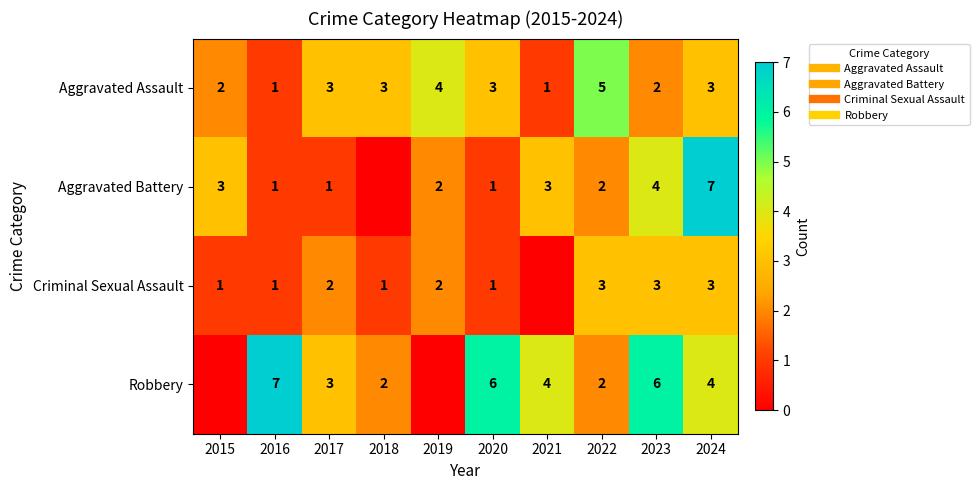

Is the value of Aggravated Assault at 2023 greater than the value of Robbery at 2020?

No